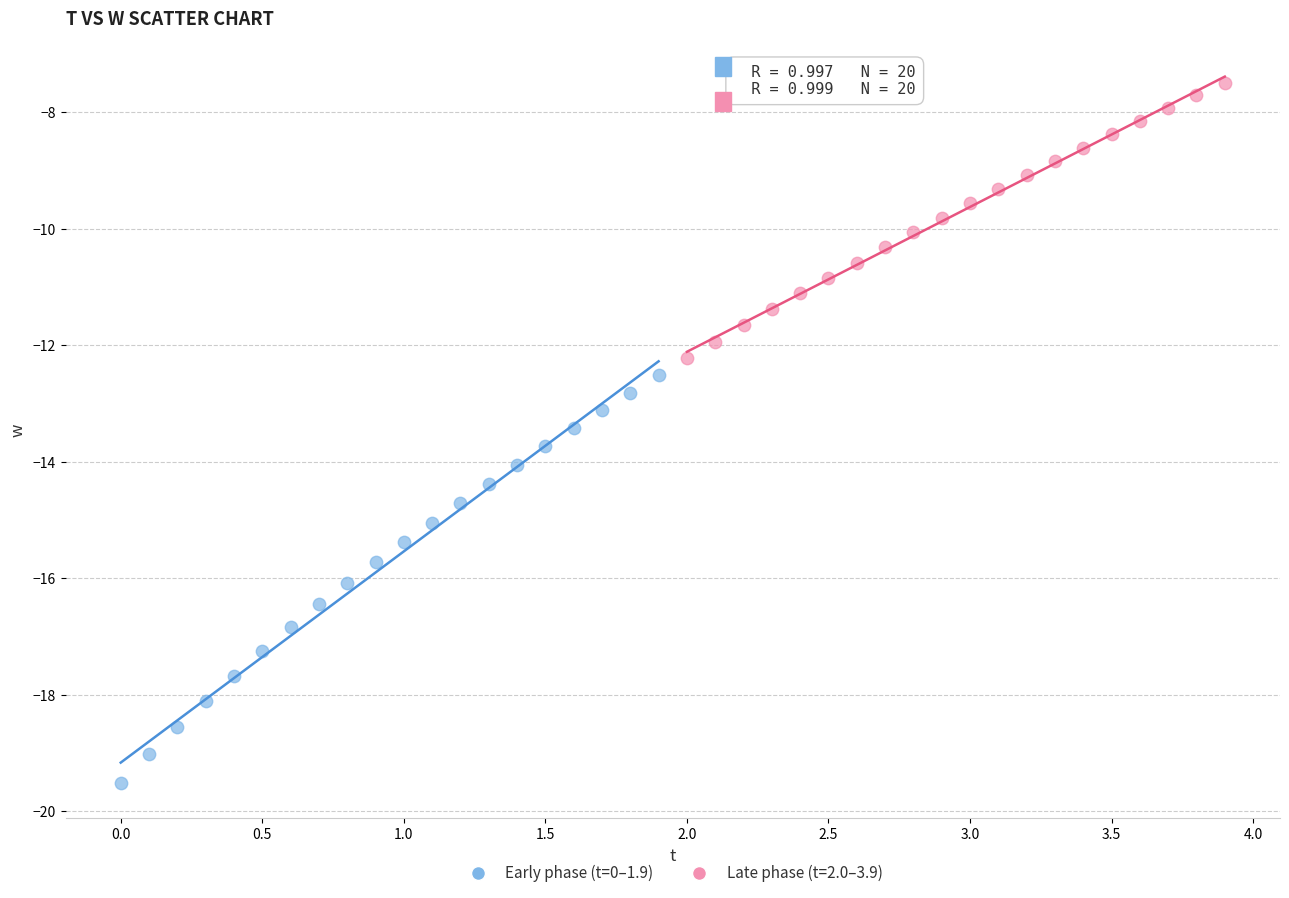

Which series contains the lowest Y value?

Early phase (t=0–1.9)